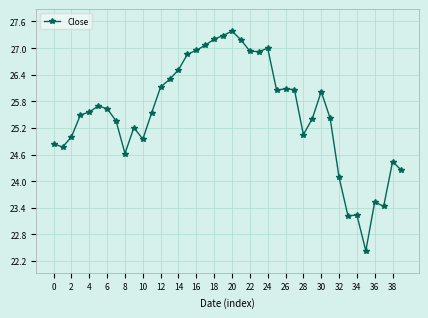

What is the value of the 13th point from the left?

26.1